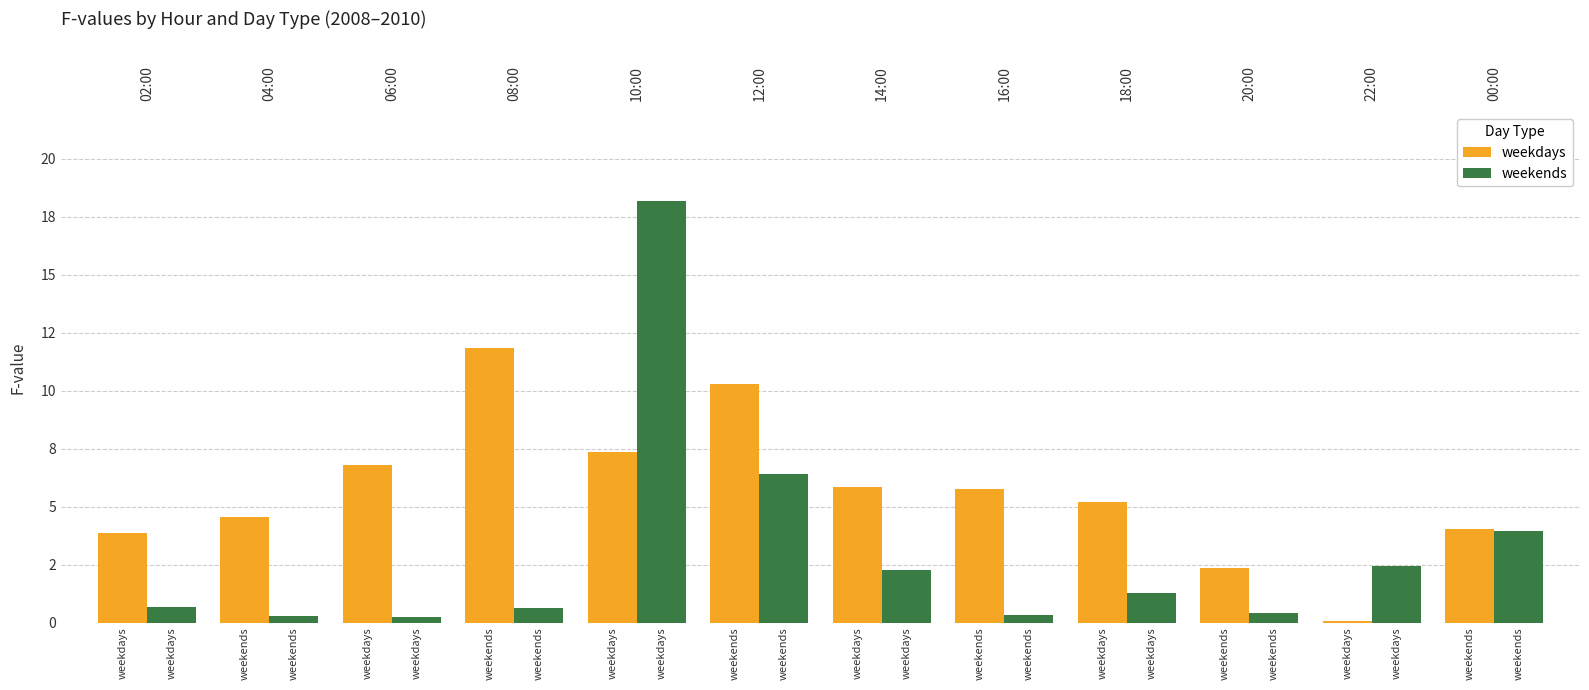

What is the approximate value of weekends at 06:00?

0.2